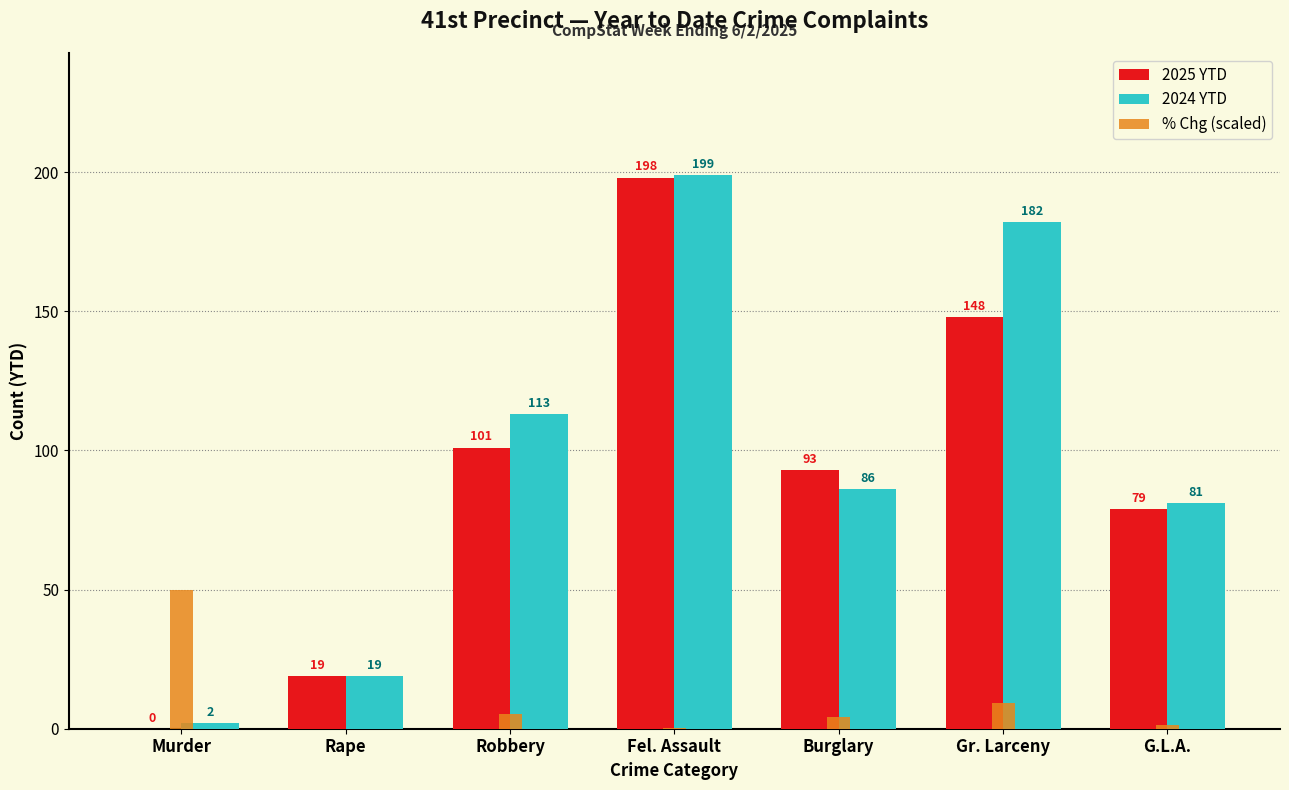

What is the maximum value shown in the chart?

199.0